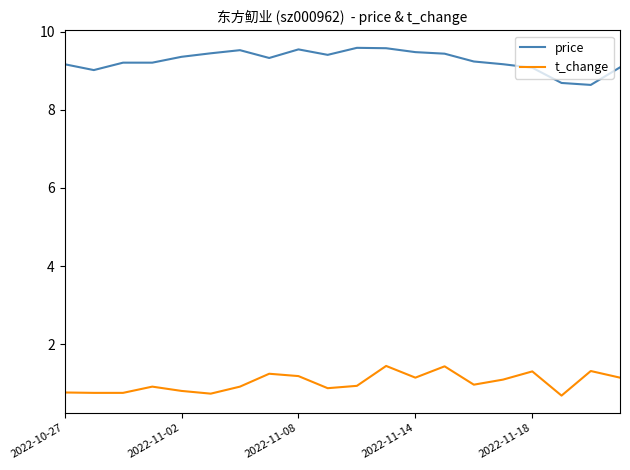

True or false: t_change has more than 2 interior local peaks.

True